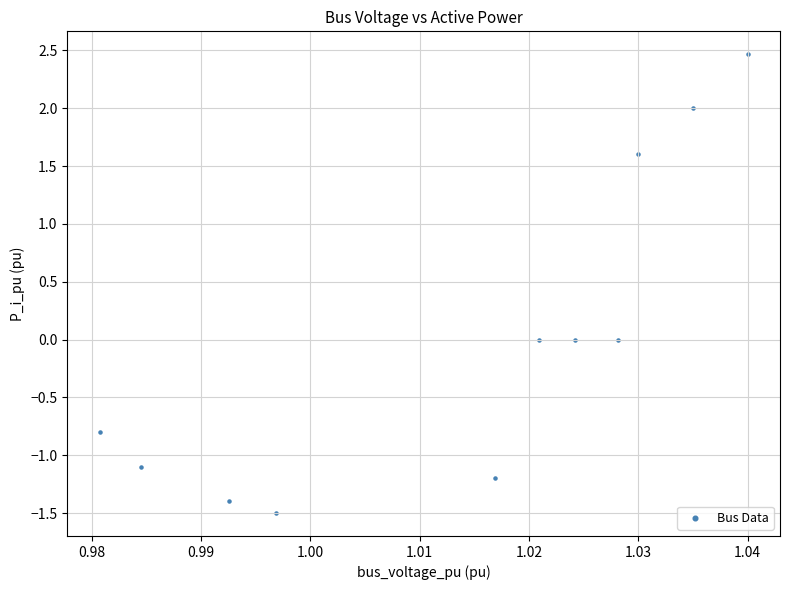

What is the range of Y values (max minus min)?

4.0